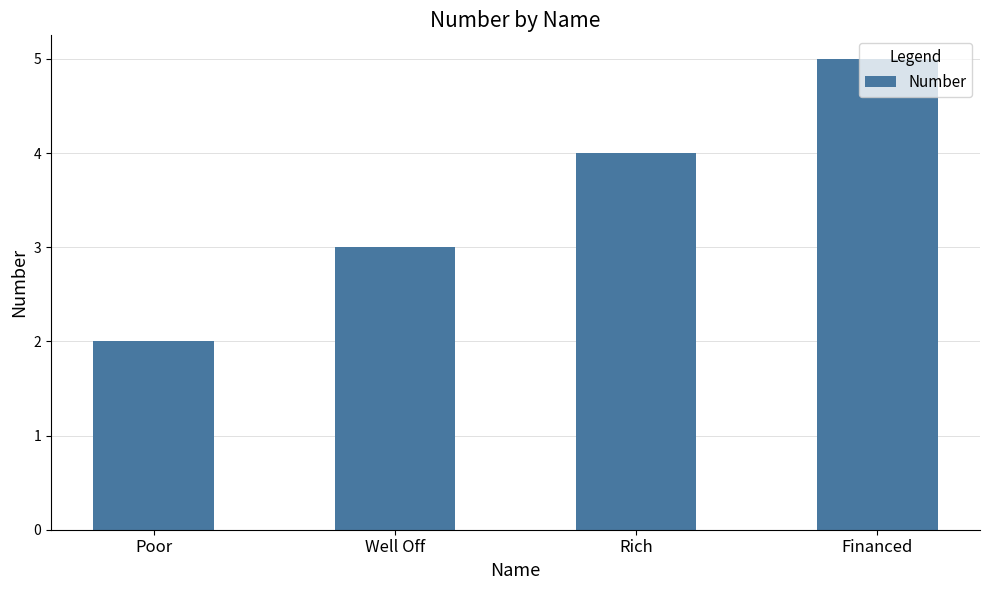

List the labels in order of value, smallest first.

Poor, Well Off, Rich, Financed